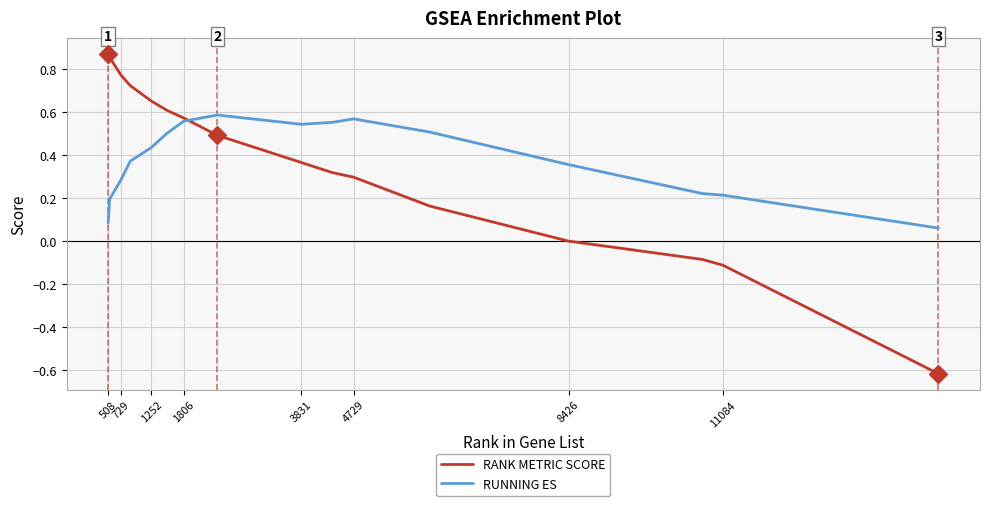

List the series in order of their peak value, lowest first.

RUNNING ES, RANK METRIC SCORE